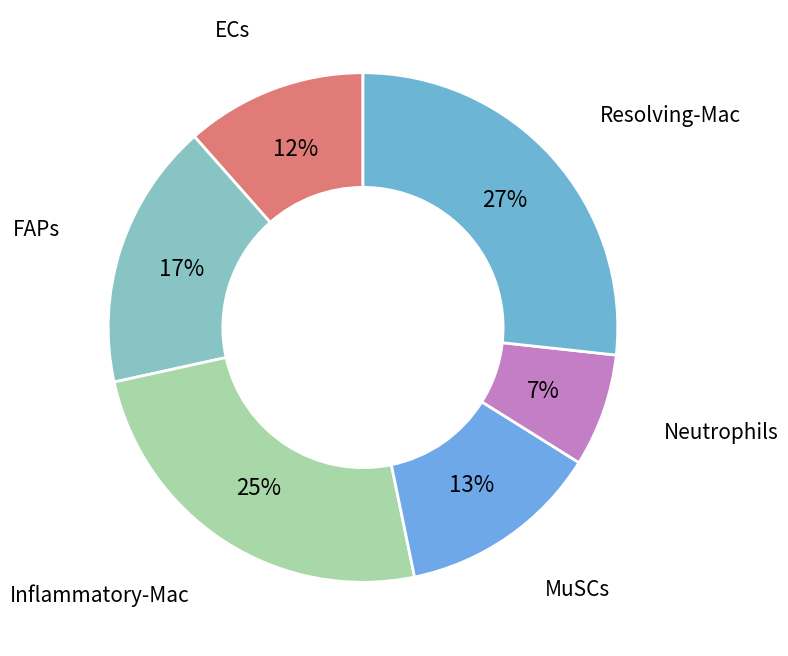

What is the ratio of the value at ECs to the value at Resolving-Mac?

0.4